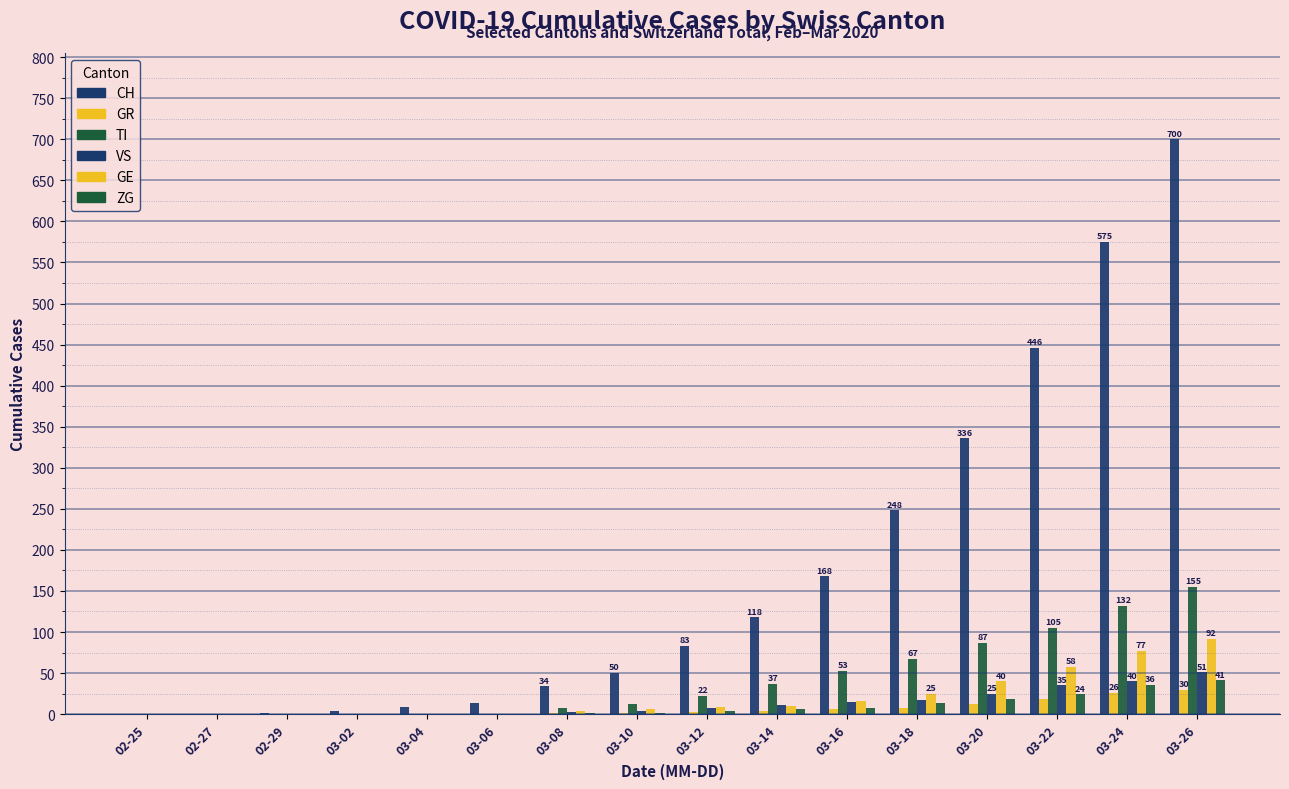

List the series in order of their peak value, highest first.

CH, TI, GE, VS, ZG, GR